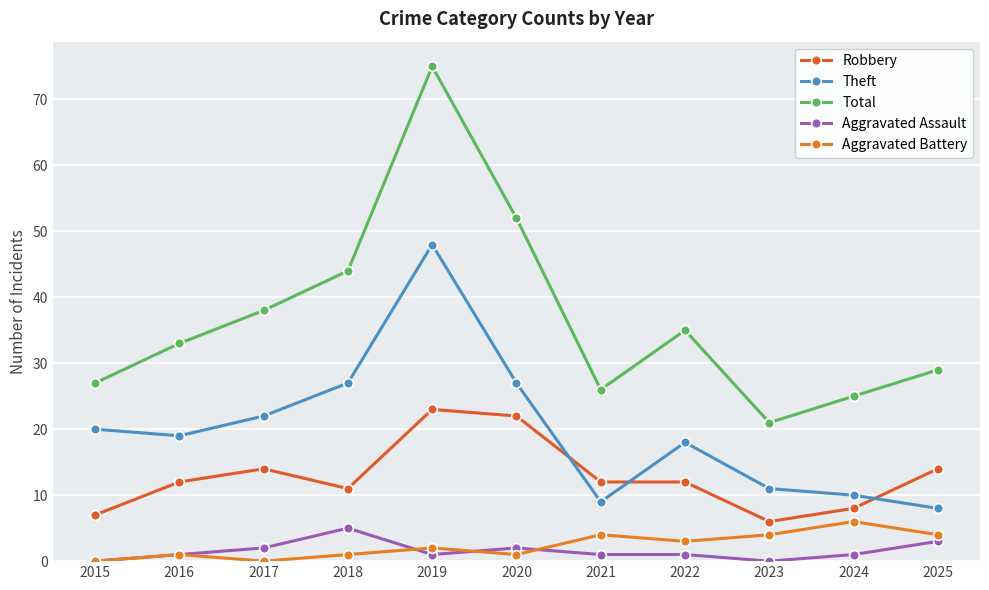

What is the sum of the Aggravated Assault values at 2022 and 2016?

2